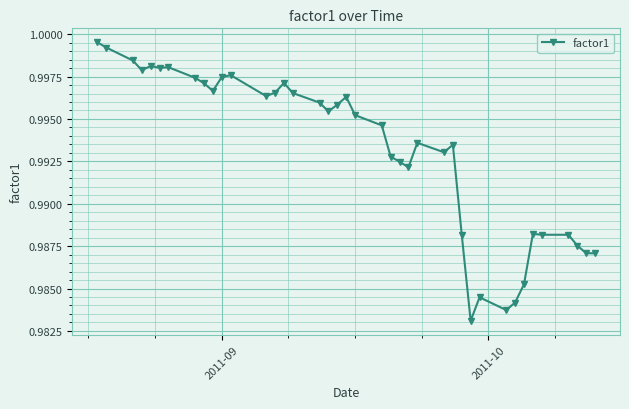

What is the sum of all values?

39.7